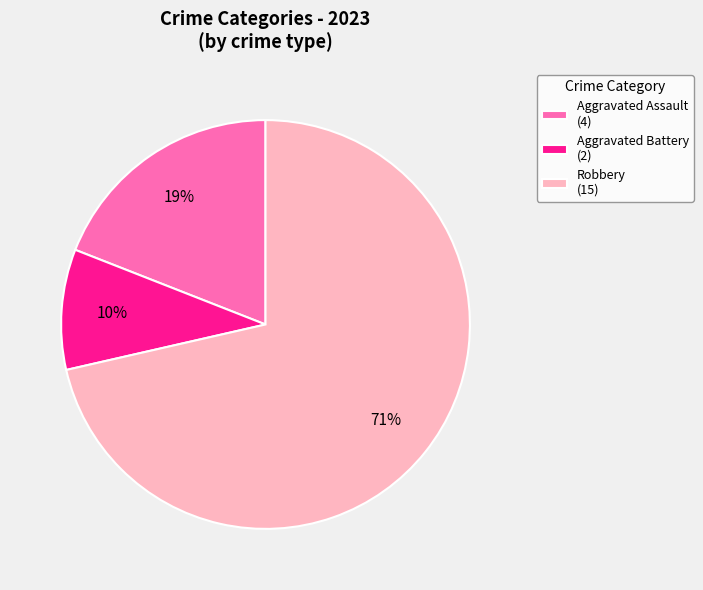

Which category has the smallest portion of the pie?

Aggravated Battery (2)